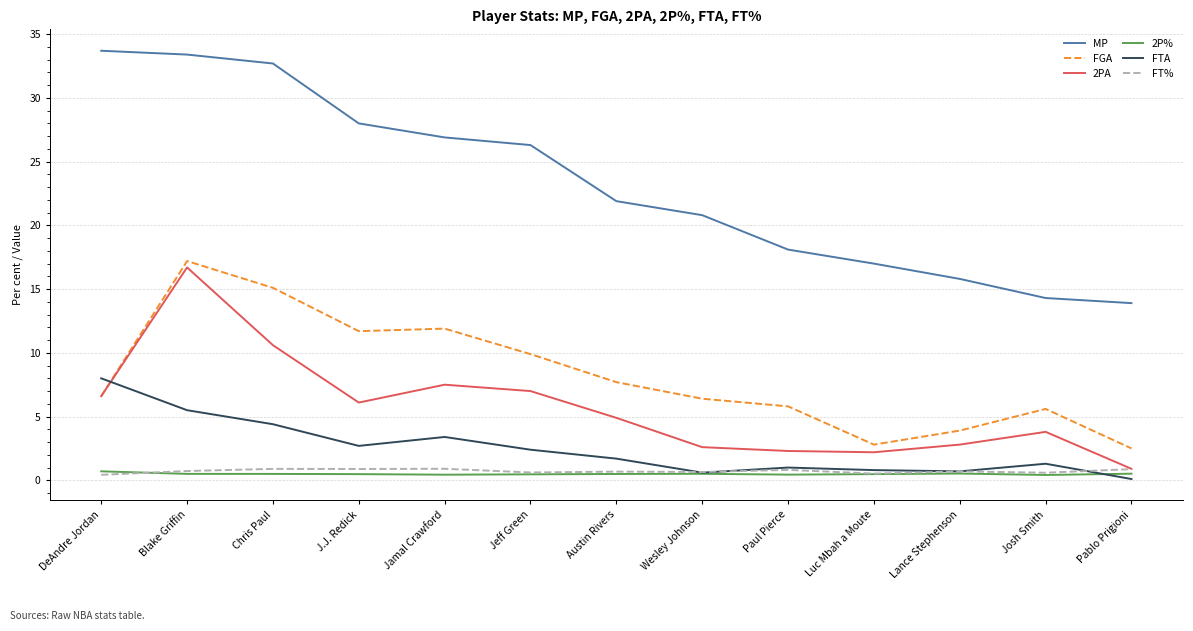

Is it true that MP equals 21.9 at Austin Rivers?

True